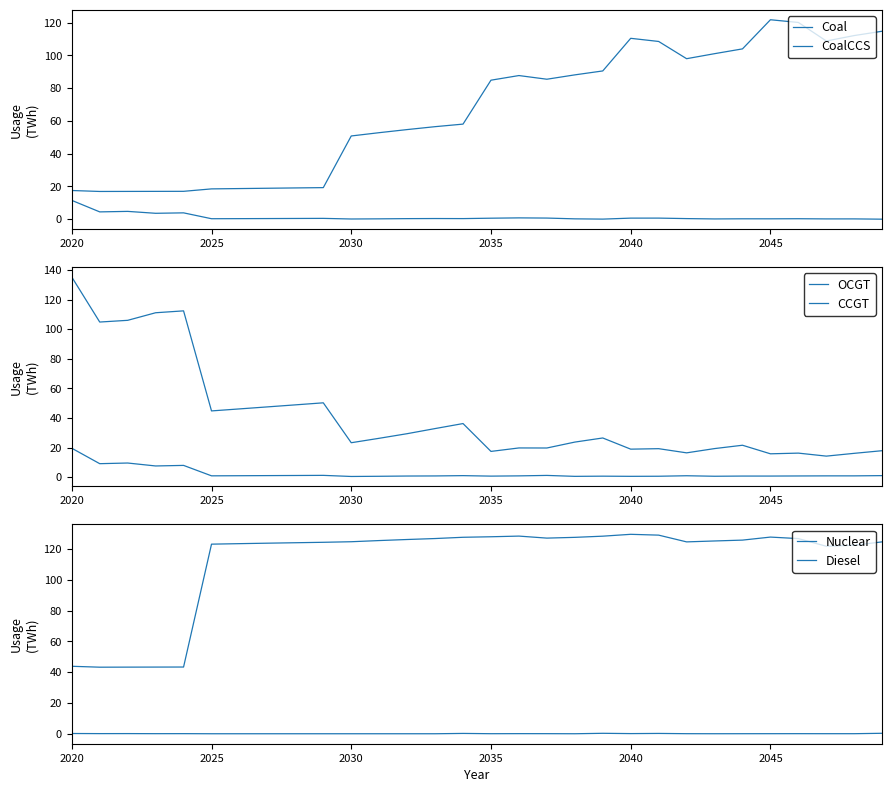

True or false: Coal has more than 1 interior local peaks.

True